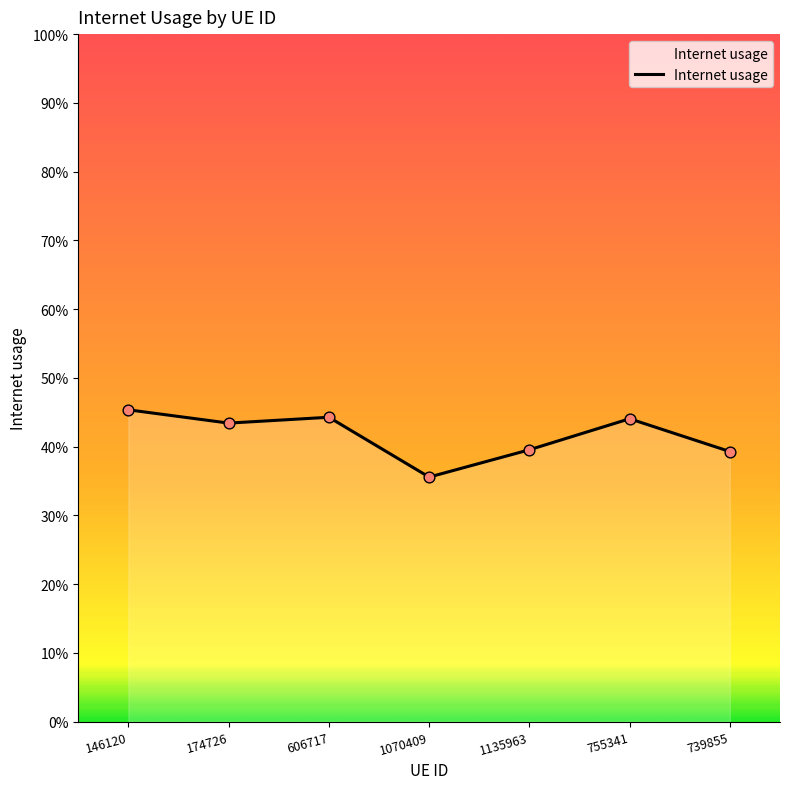

Is this an area chart (filled region under the line)?

Yes